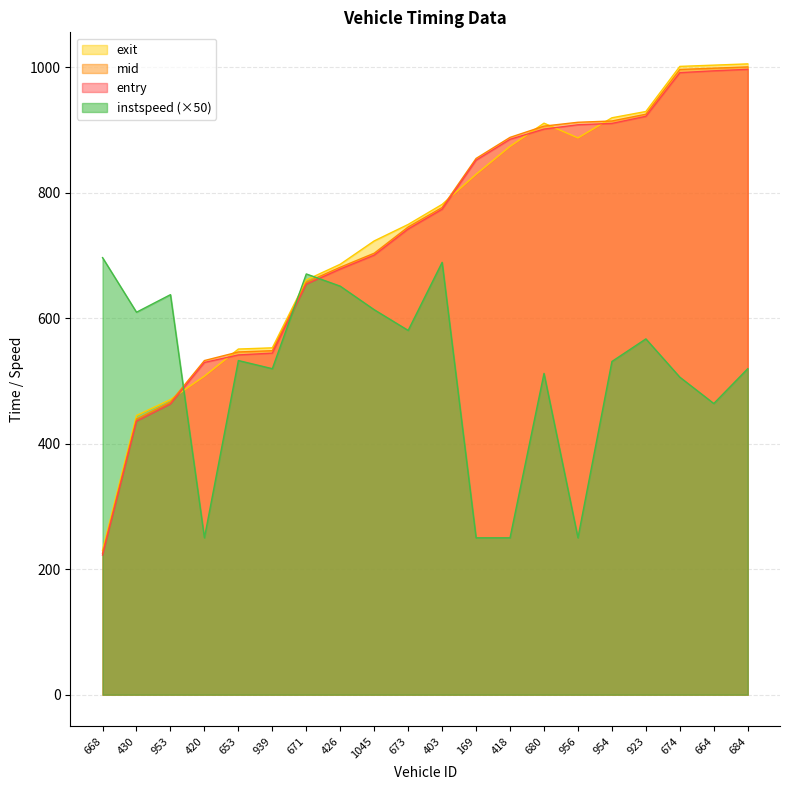

At how many categories does at least one series exceed 546?

19